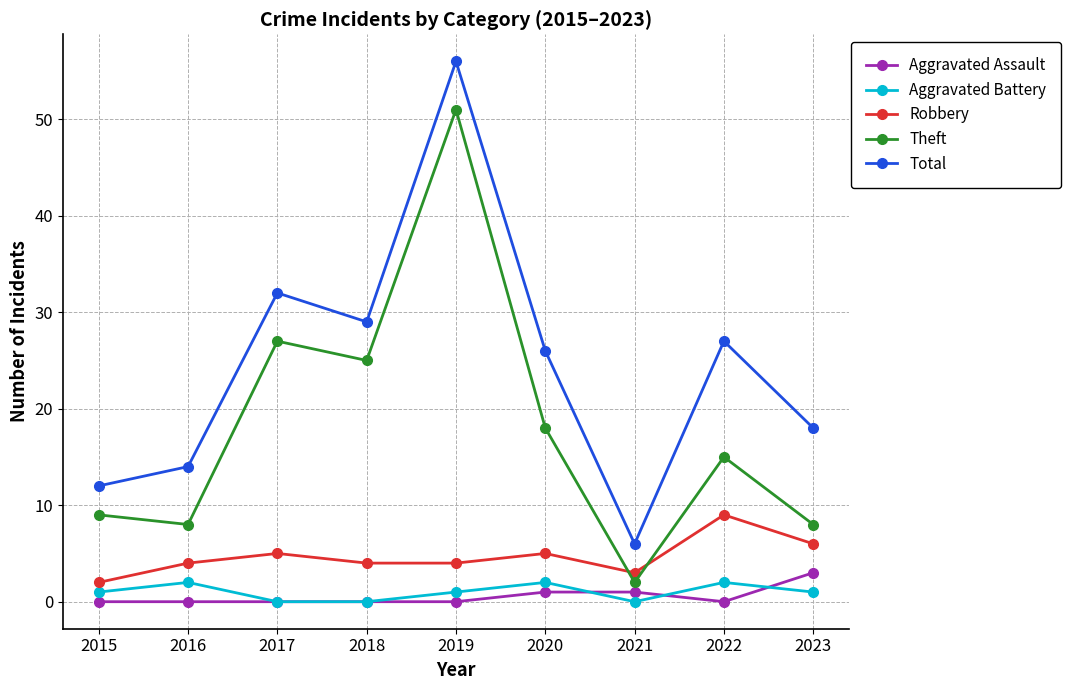

True or false: Theft has more than 1 points higher than both neighbors.

True